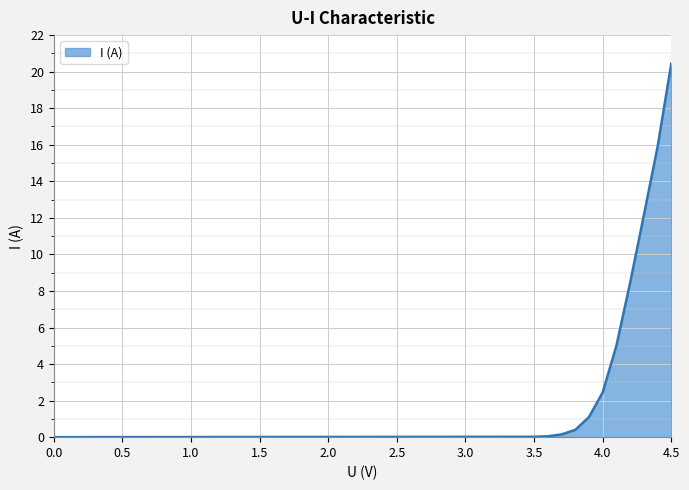

Does the chart display data point markers on the line(s)?

No